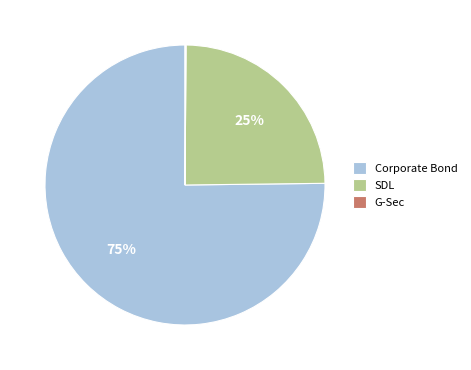

Is it true that SDL is 30% of the pie?

False